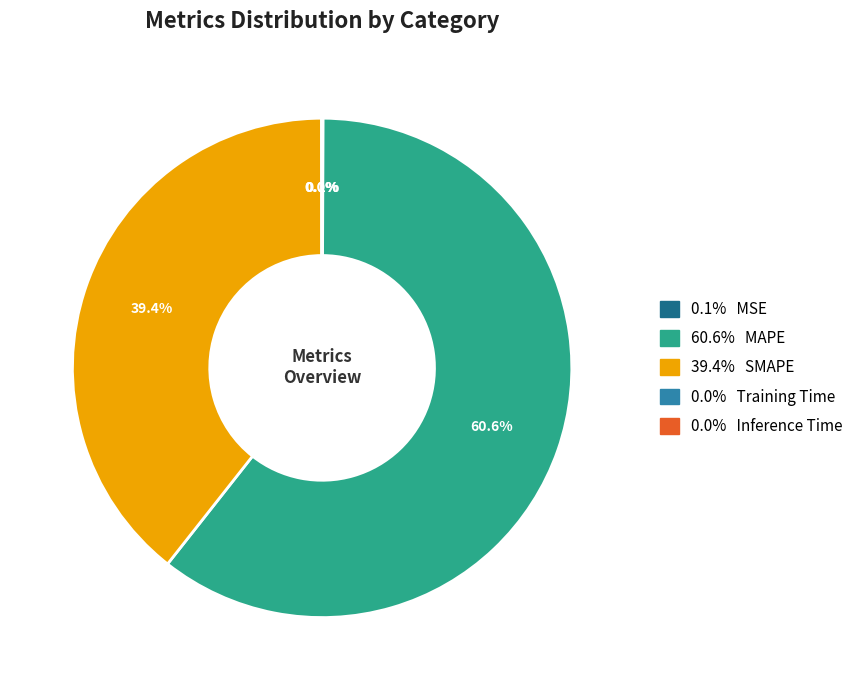

To the nearest percent, what is the difference between the largest and smallest slice percentages?

61%